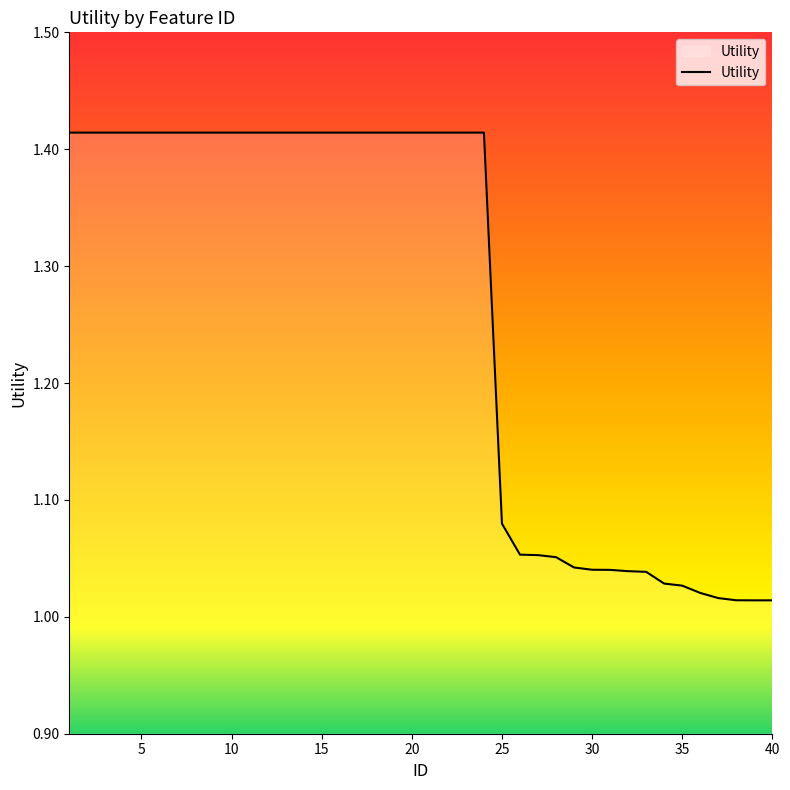

How many distinct data groups are displayed?

1